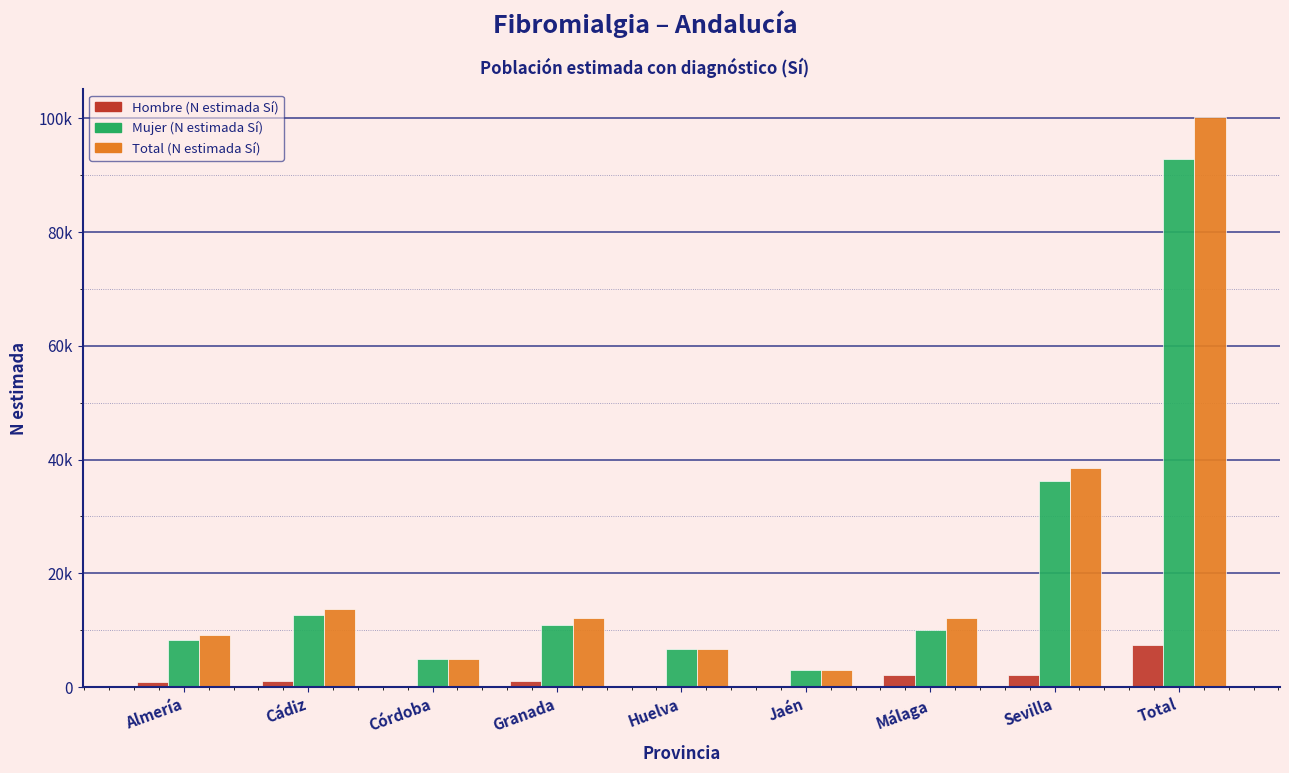

Does the chart contain stacked bars?

No